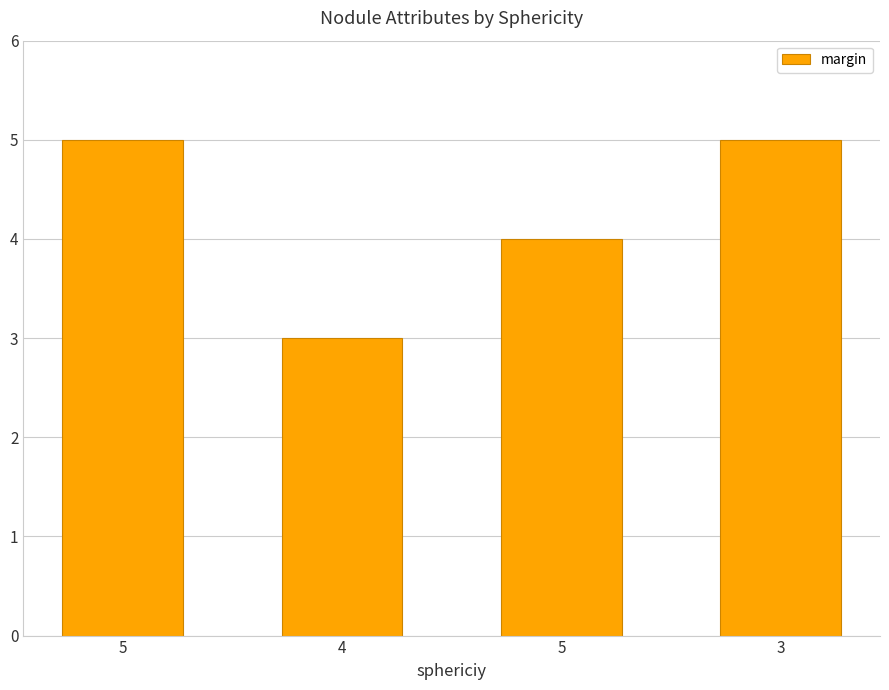

List the labels in order of value, largest first.

5, 3, 5, 4